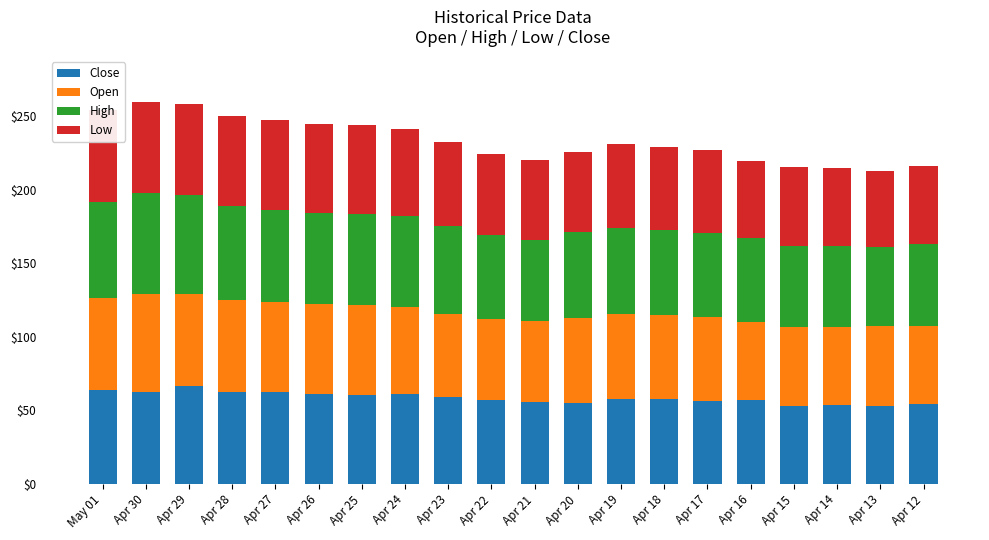

Reading left to right, transcribe all the data shown in this chart.

Close: 63.8	62.5	66.5	62.5	62.4	61.2	60.7	61.0	58.8	56.8	55.4	55.1	57.5	58.0	56.5	56.9	53.1	53.8	53.0	54.0
Open: 62.5	66.5	62.5	62.4	61.2	60.8	60.9	58.9	56.8	55.3	55.0	57.5	57.9	56.5	56.9	53.2	53.8	52.9	54.1	53.5
High: 65.1	68.4	67.0	63.8	62.5	61.8	62.0	62.1	59.9	57.2	55.6	58.5	58.6	58.4	57.3	57.1	55.0	55.0	54.1	55.4
Low: 62.5	62.0	62.1	61.6	61.2	60.6	60.2	58.9	56.5	55.0	54.5	54.5	57.1	56.2	56.2	52.0	53.1	52.7	51.3	52.9